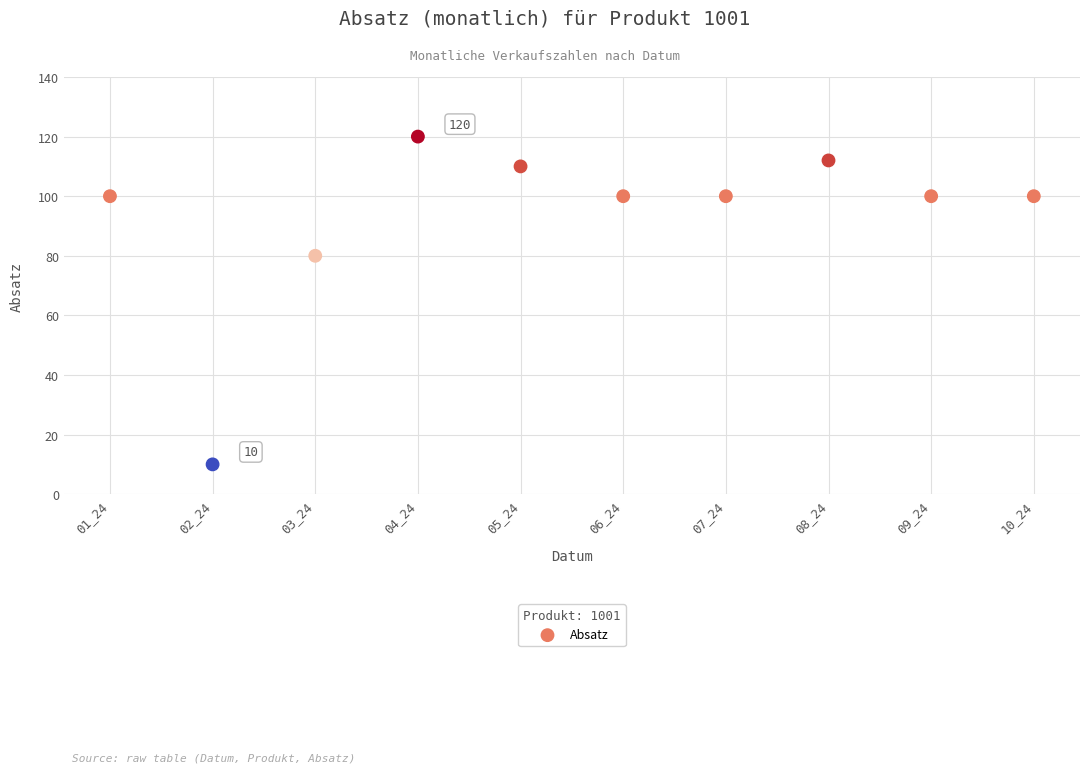

What Y value in the scatter plot is closest to 65?

80